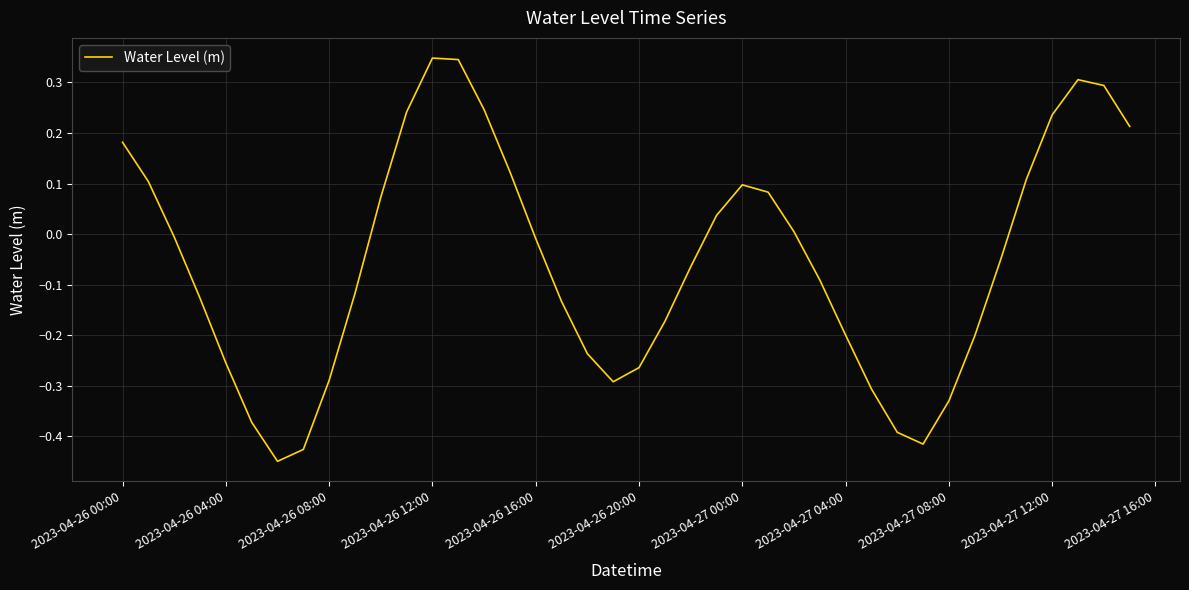

What is the difference between the maximum and minimum values?

0.8